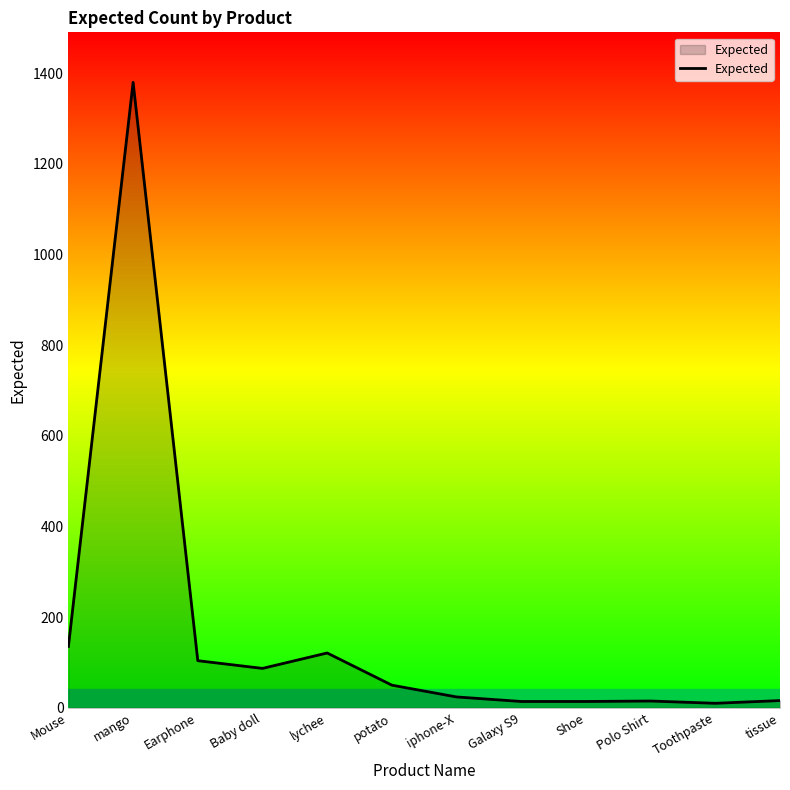

Which category has the highest value across all series?

mango